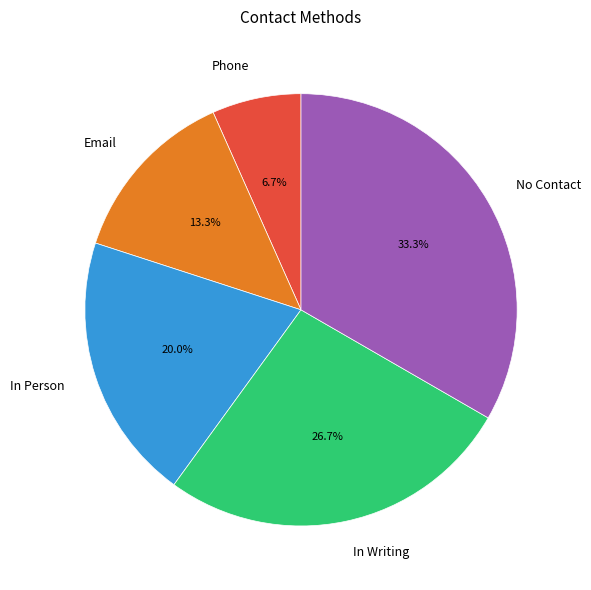

Combined, do No Contact and In Person account for over 50%?

Yes